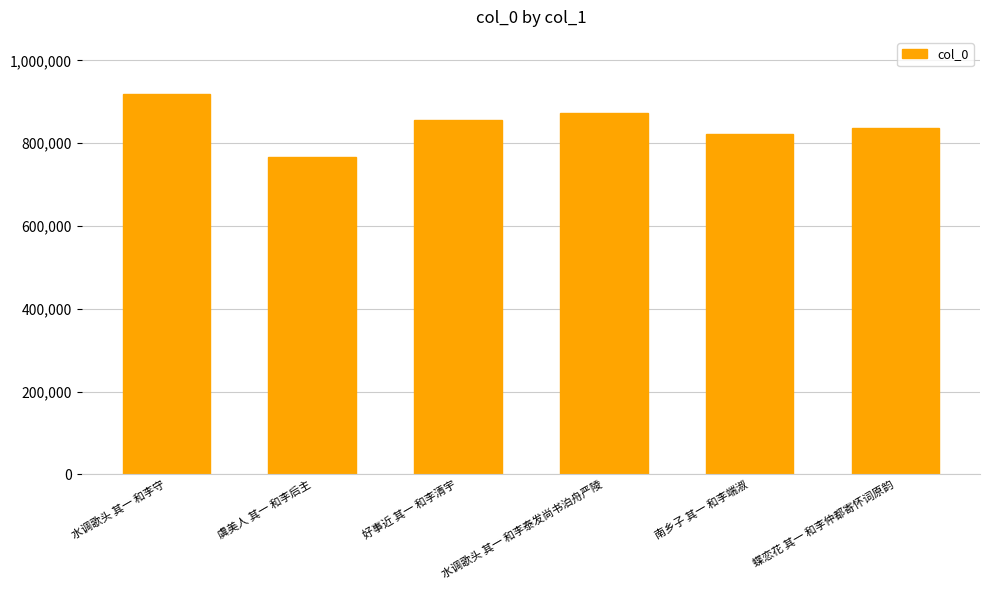

Reading left to right, transcribe all the data shown in this chart.

水调歌头 其一 和李守=919004	虞美人 其一 和李后主=766712	好事近 其一 和李清宇=856666	水调歌头 其一 和李泰发尚书泊舟严陵=873120	南乡子 其一 和李端淑=821758	蝶恋花 其一 和李仲都寄怀词原韵=836200